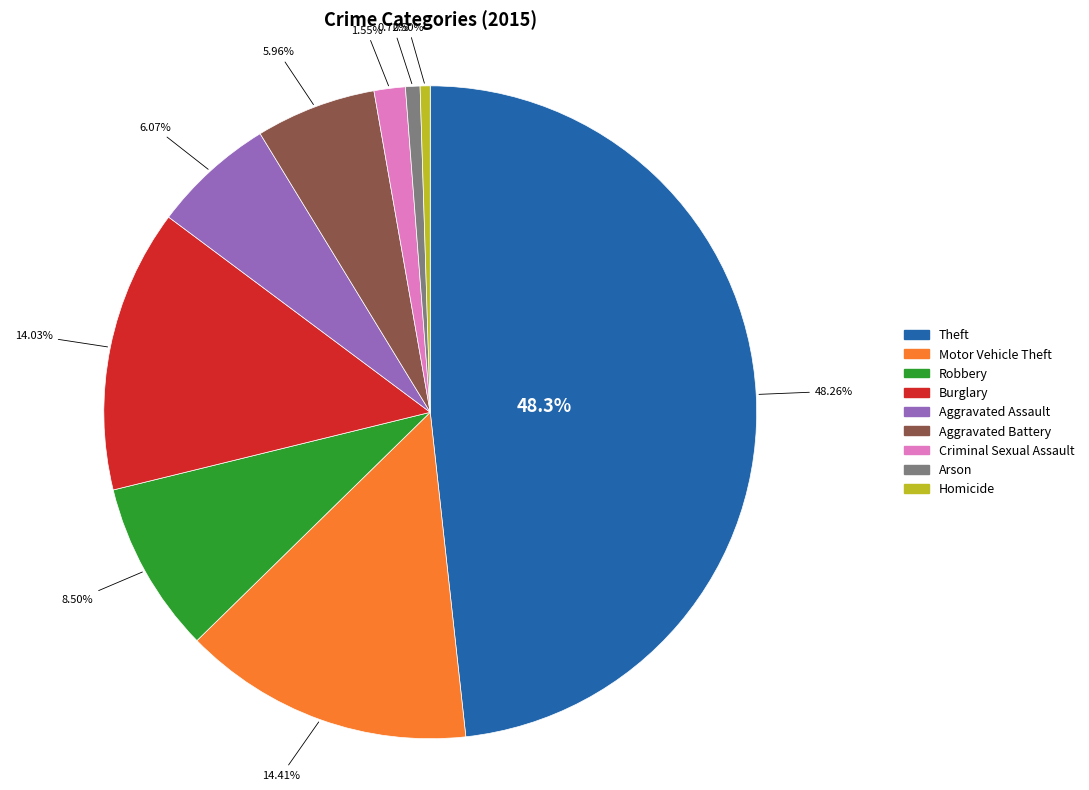

To the nearest percent, what percentage of the pie is Aggravated Assault?

6%